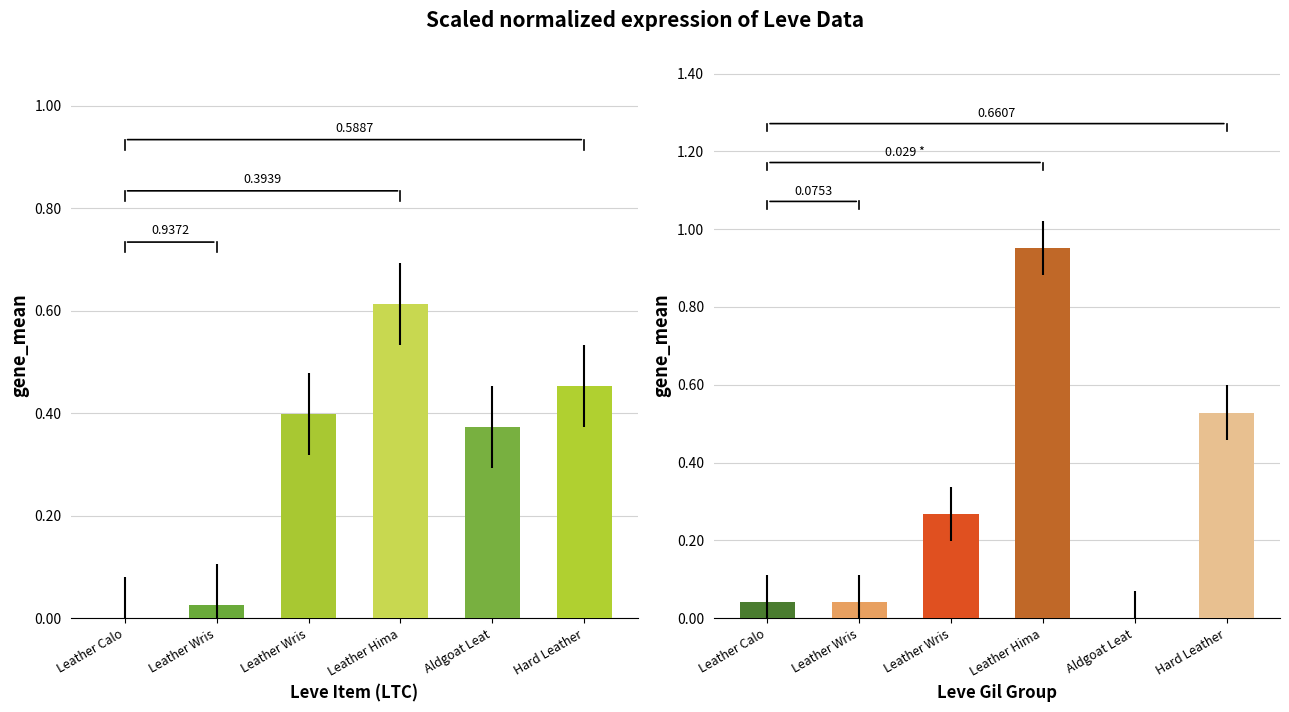

Is it true that Leve Gil (norm) equals 0.0 at Leather Calo?

True